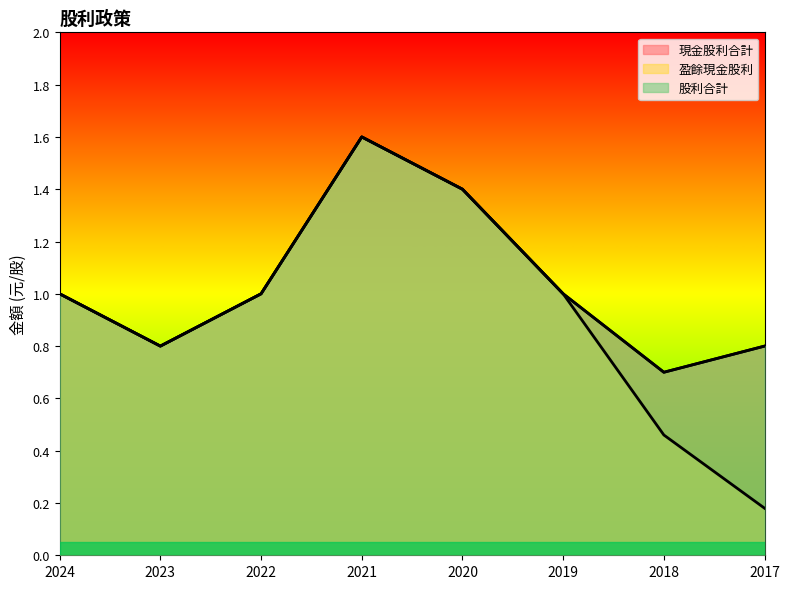

At which category is the sum across all series the highest?

2021